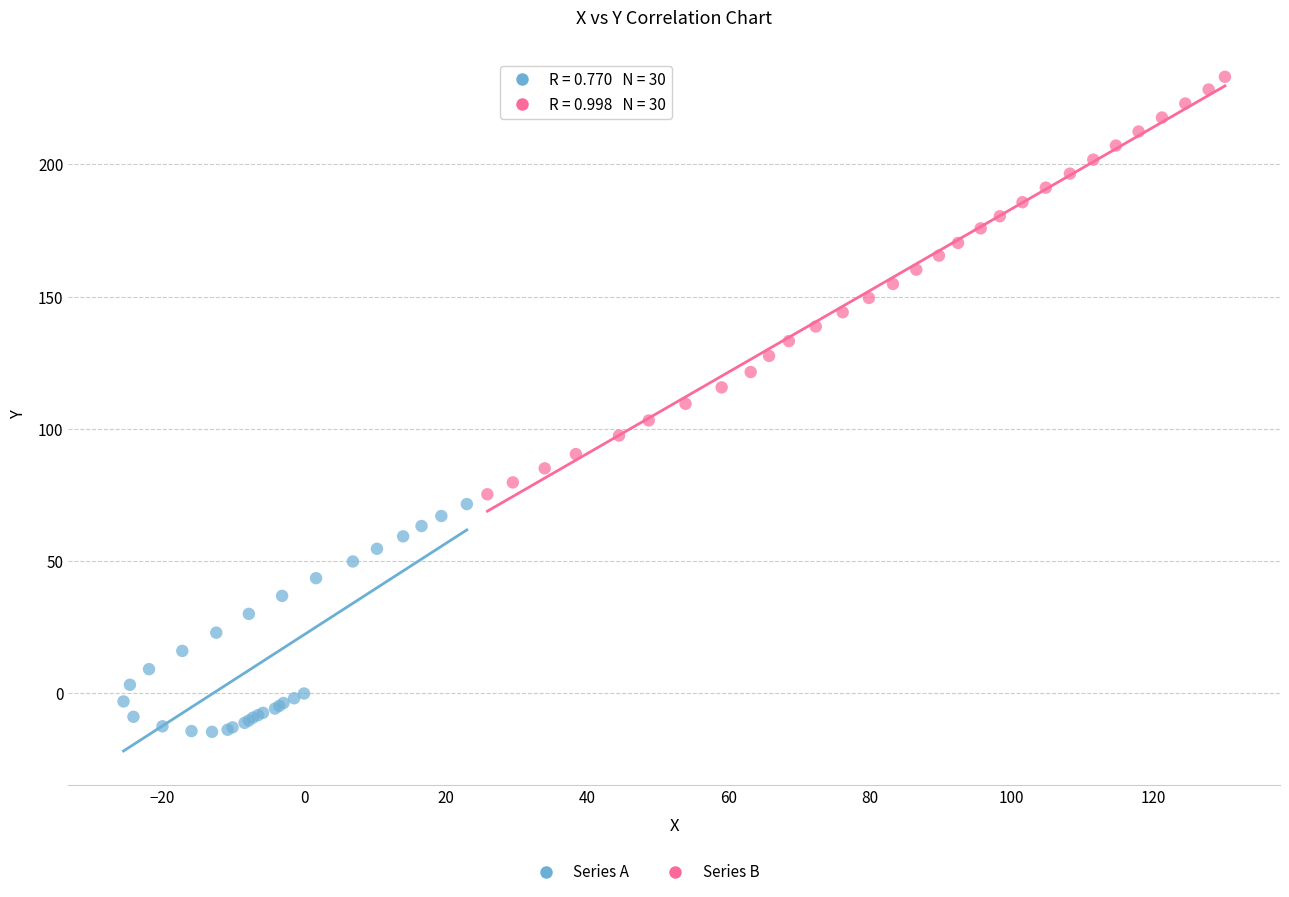

Which series has the largest Y range (max minus min)?

Series B